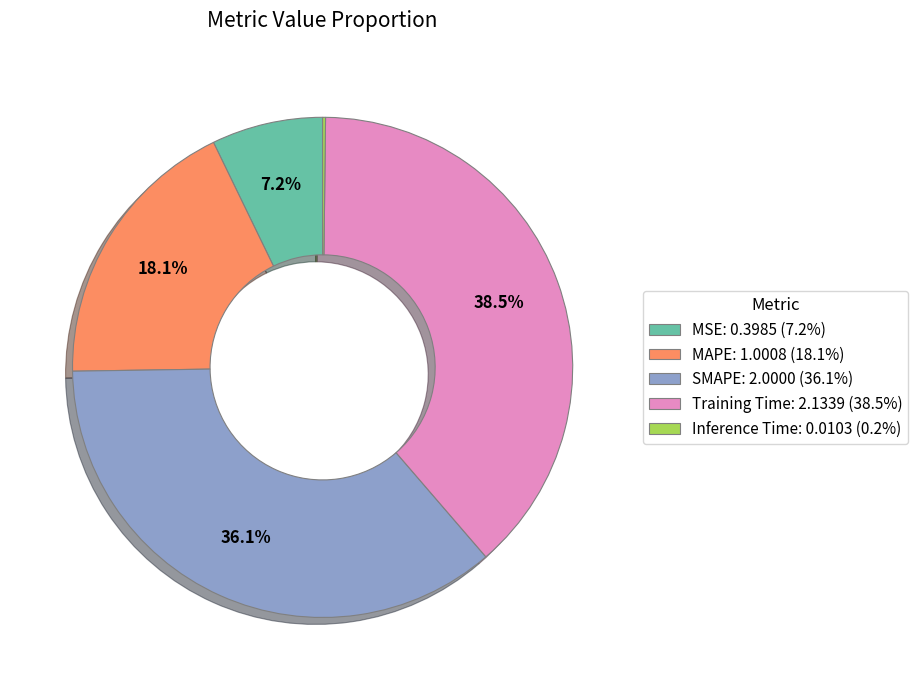

What is the ratio of the value at Training Time to the value at MAPE?

2.1